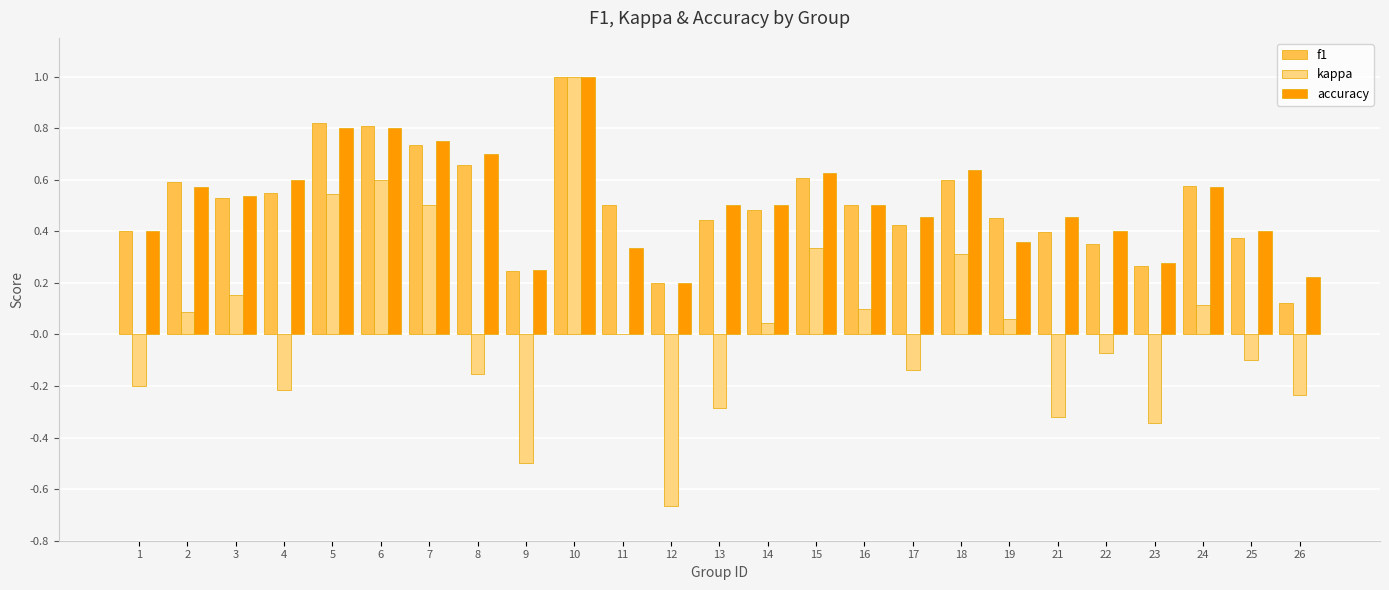

How many data points does each series have?

25